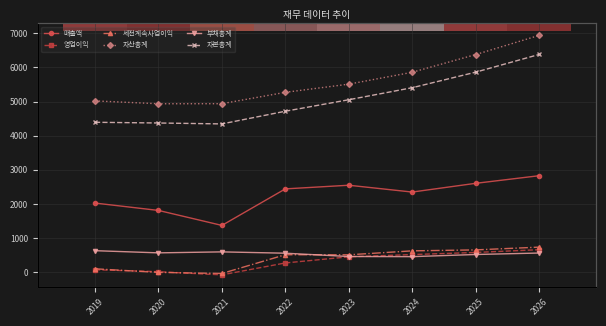

Reading left to right, transcribe all the data shown in this chart.

매출액: 2024	1808	1369	2440	2547	2347	2603	2826
영업이익: 70	11	-81	268	448	514	576	657
세전계속사업이익: 97	-9	-40	510	507	623	651	732
자산총계: 5020	4936	4938	5271	5511	5859	6378	6940
부채총계: 628	564	593	554	457	453	516	559
자본총계: 4393	4372	4345	4717	5054	5406	5862	6381